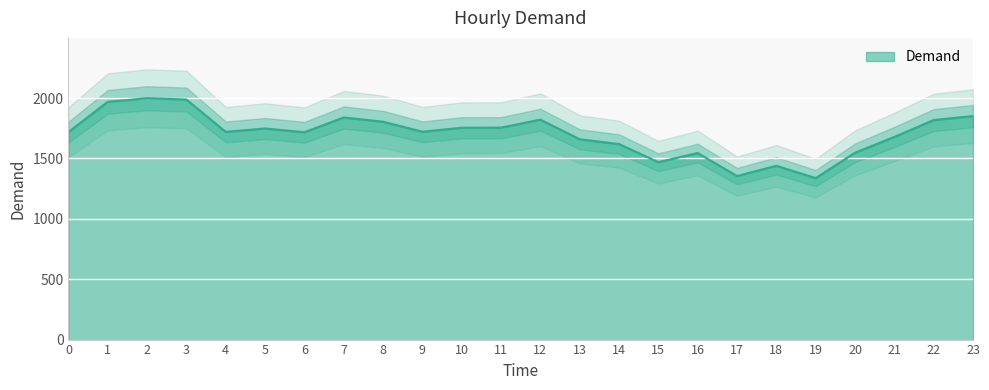

Reading left to right, what are all the values shown in this chart?

1718	1969	1999	1988	1720	1748	1717	1839	1804	1721	1754	1755	1821	1659	1619	1469	1545	1354	1439	1337	1547	1678	1818	1851